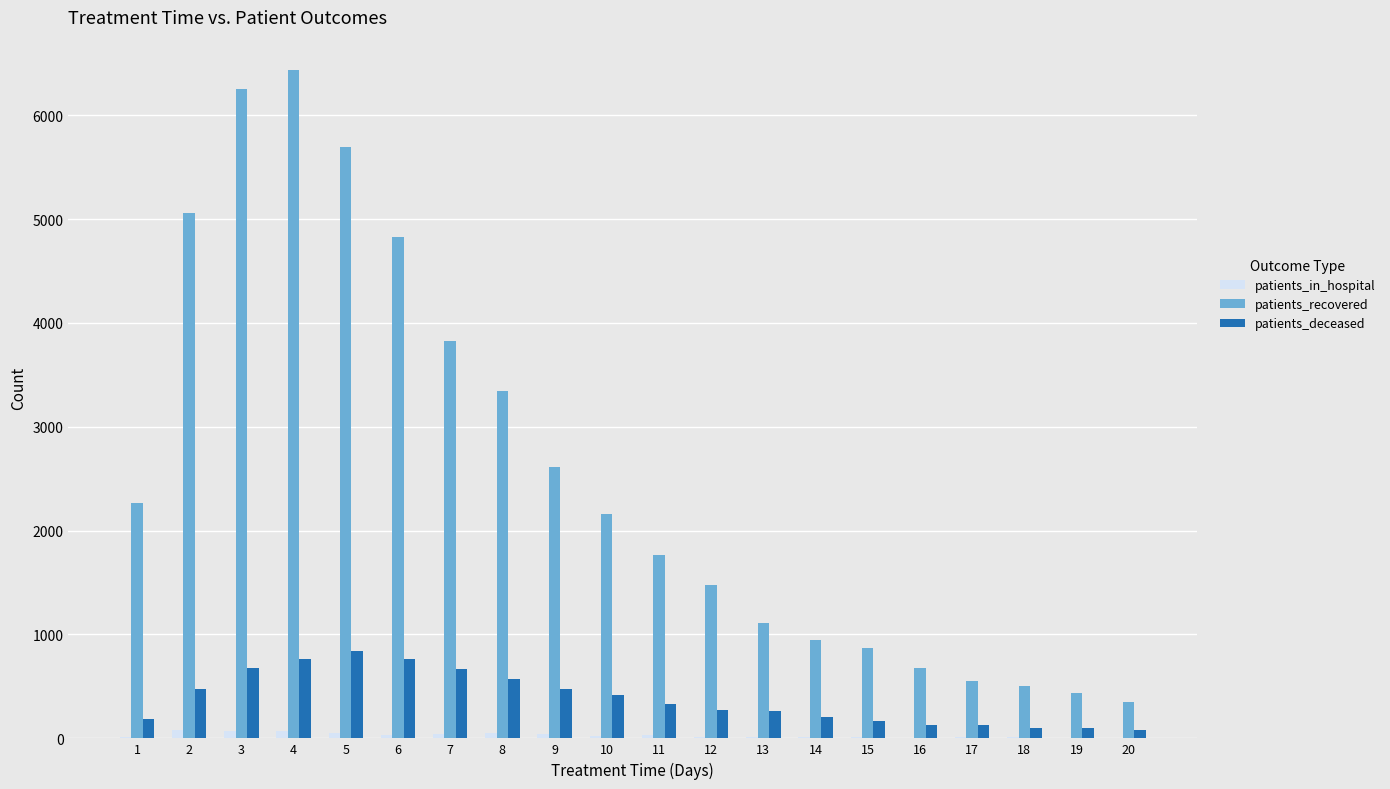

The value of patients_deceased at 10 is 414. True or false?

True